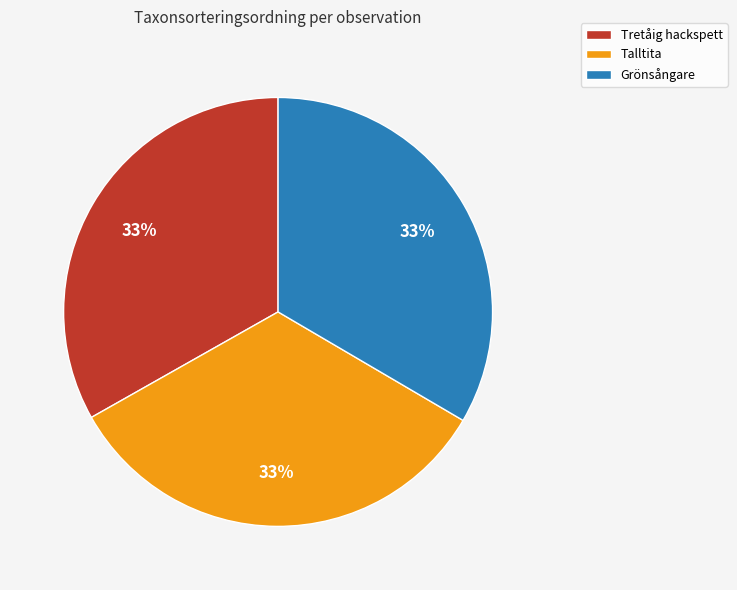

Count the number of slices in the pie.

3